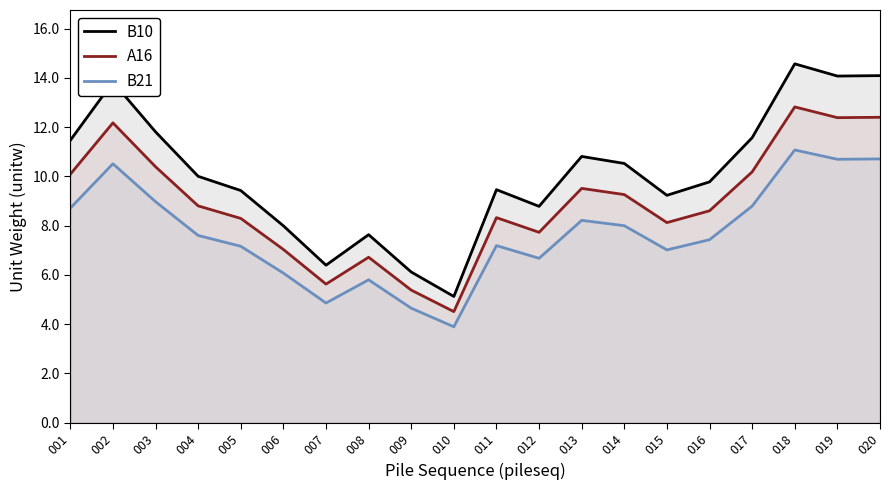

Does the chart display data point markers on the line(s)?

No